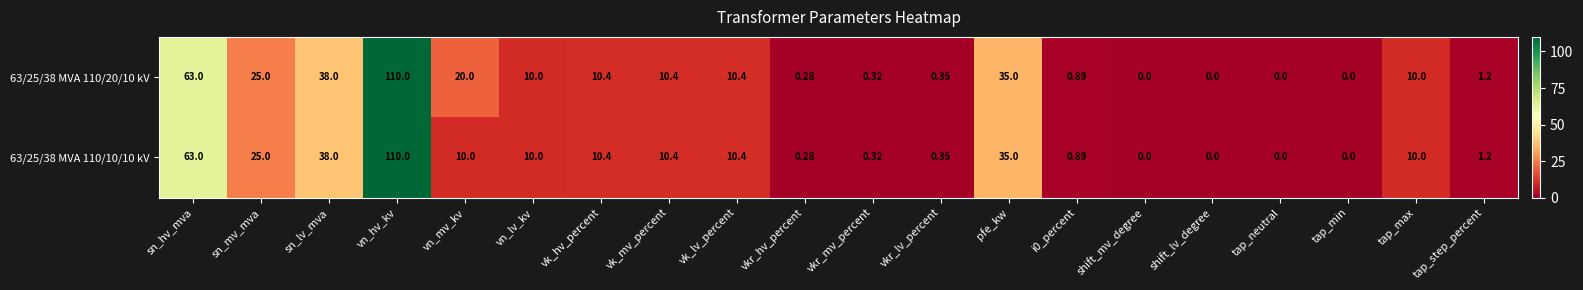

Is the value of 63/25/38 MVA 110/10/10 kV at tap_step_percent greater than the value of 63/25/38 MVA 110/20/10 kV at vk_lv_percent?

No